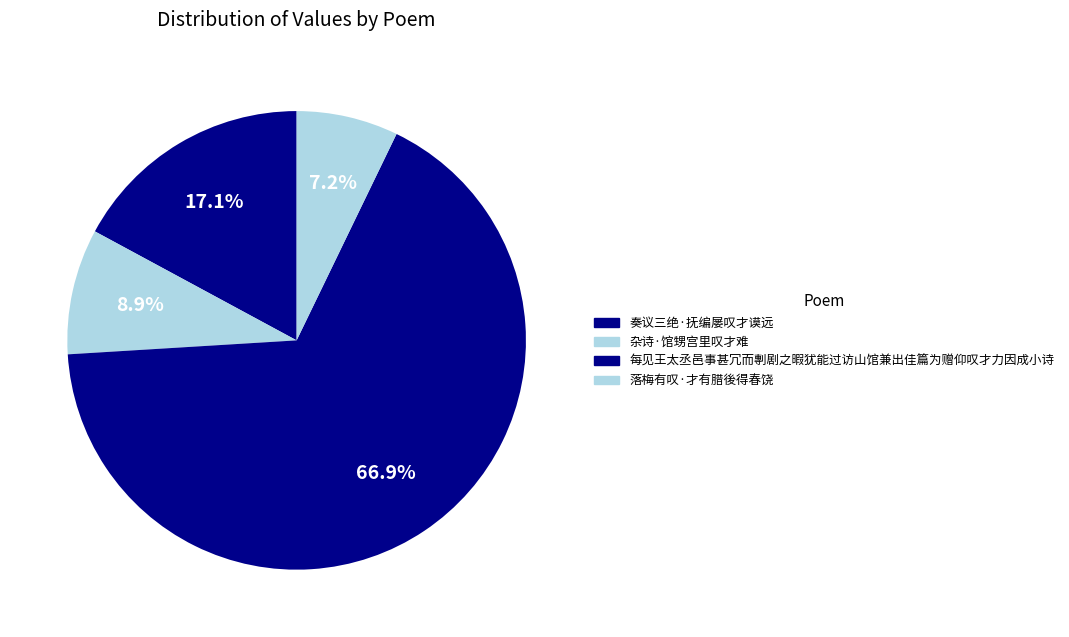

Approximately how many times larger is the value at 杂诗·馆甥宫里叹才难 compared to 每见王太丞邑事甚冗而剸剧之暇犹能过访山馆兼出佳篇为赠仰叹才力因成小诗?

0.1